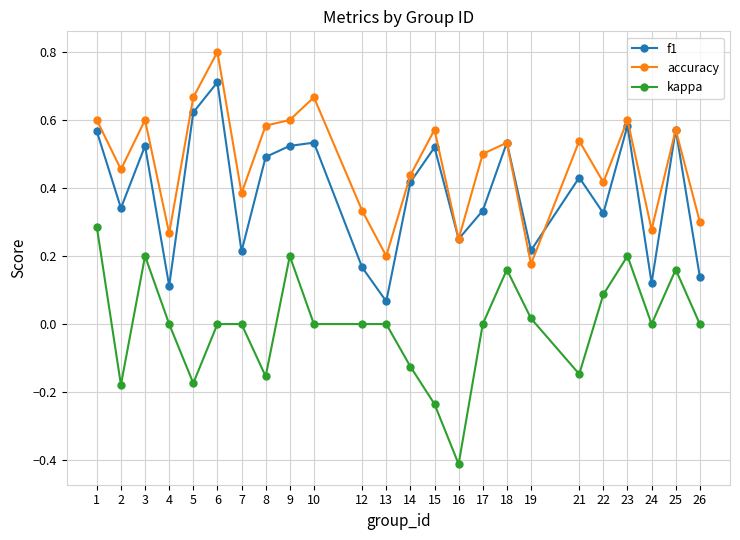

Between 1 and 13, which series saw the biggest shift?

f1